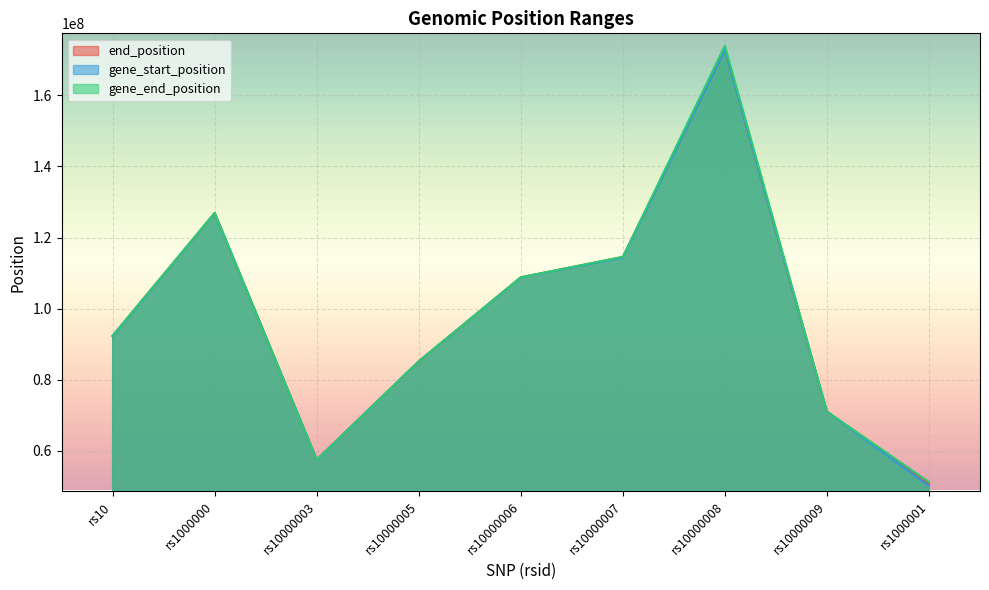

Rank the series by their maximum value, from highest to lowest.

gene_end_position, end_position, gene_start_position